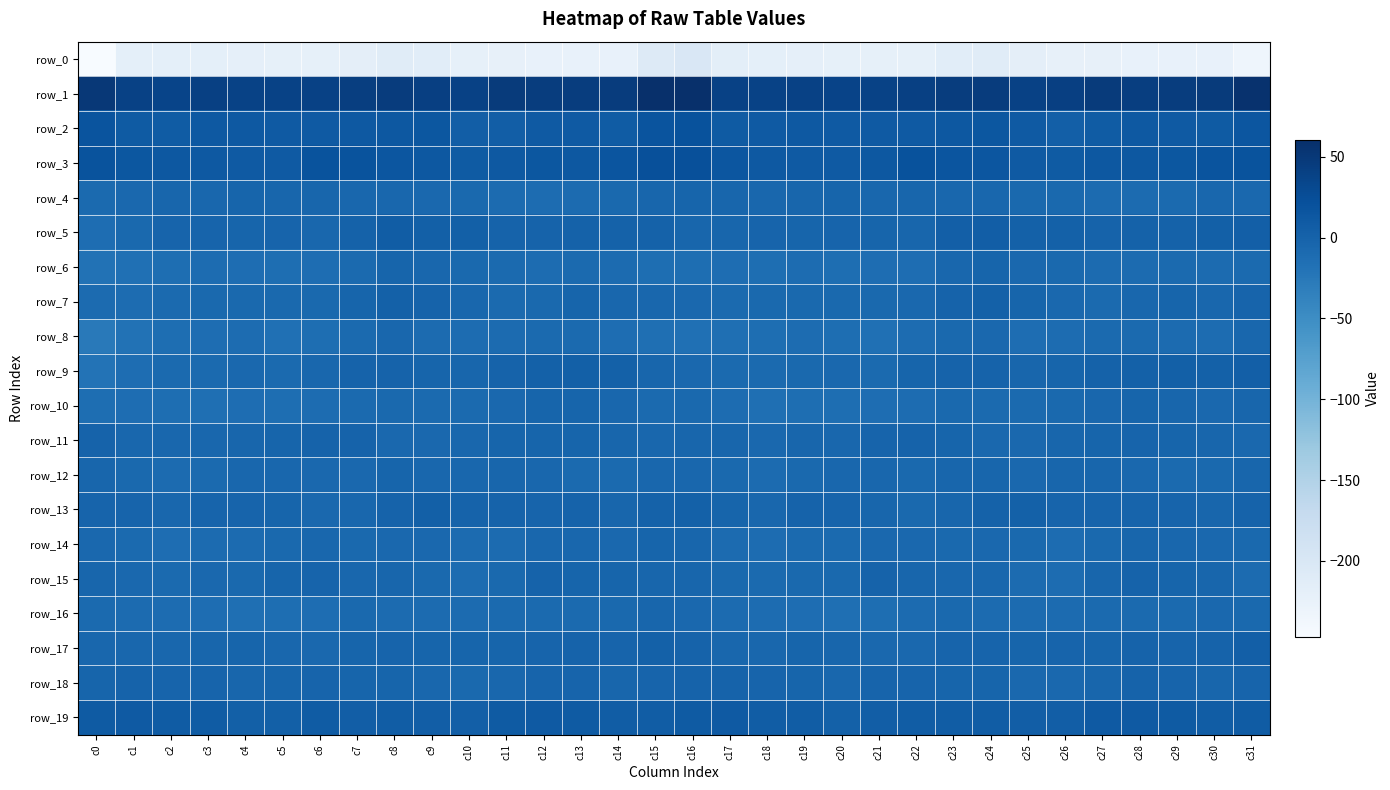

The row_7 series shows -8.0 at c11. True or false?

True